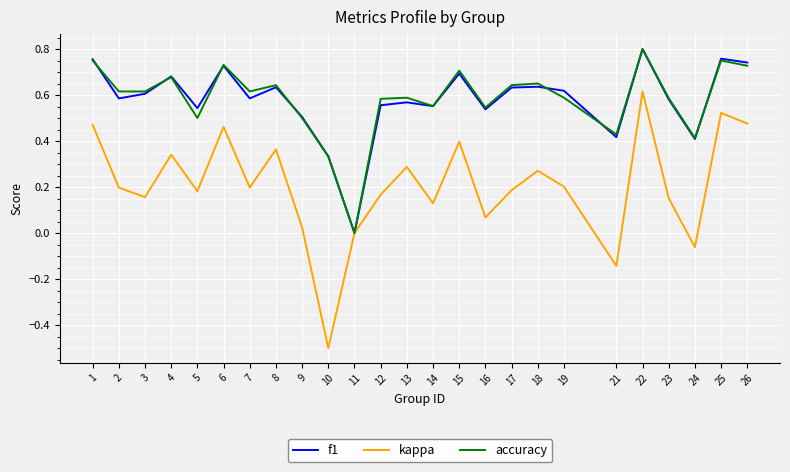

At which category does the chart reach its minimum across all series?

10